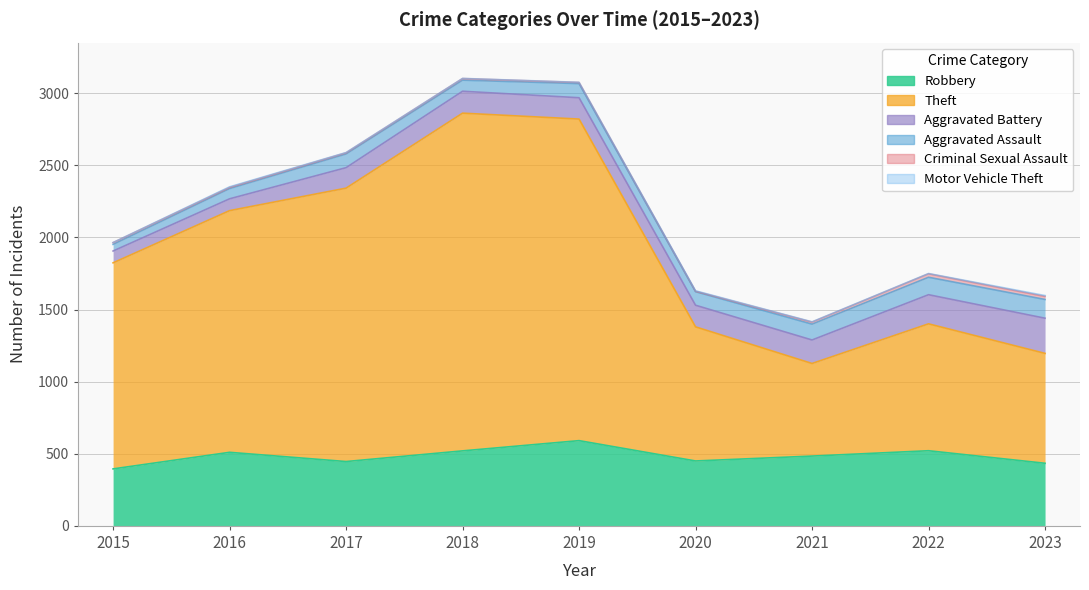

True or false: Robbery and Theft cross at least once.

False